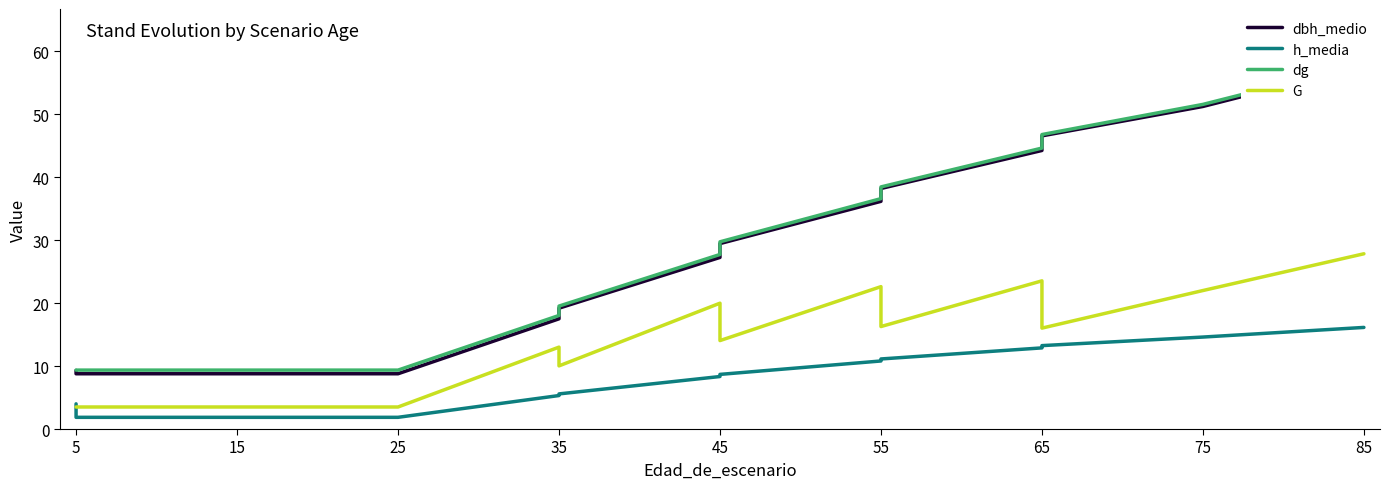

Which series changed the most between 5 and 15?

h_media